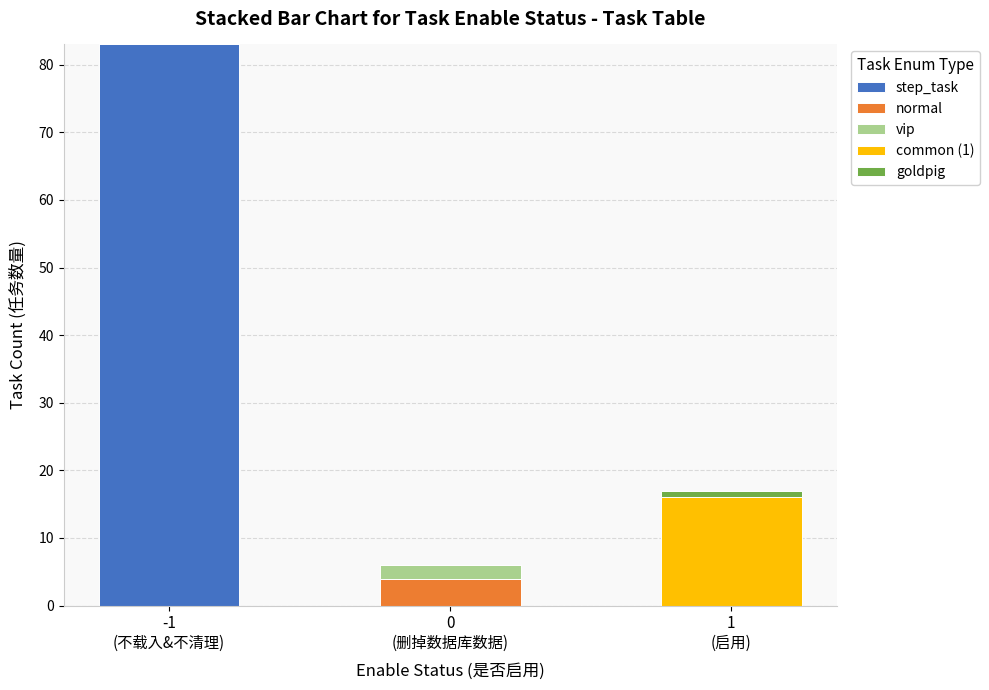

What is the maximum value for step_task?

83